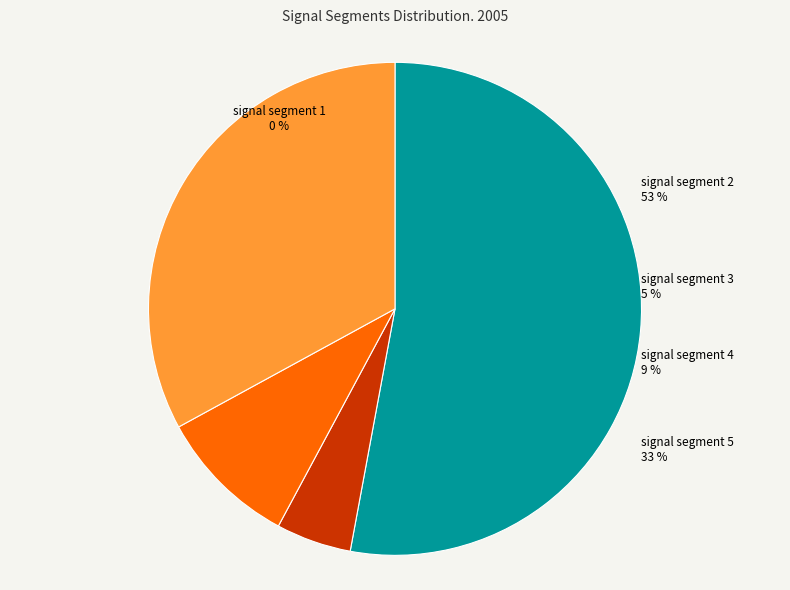

True or false: signal segment 2 accounts for 53% of the total.

True